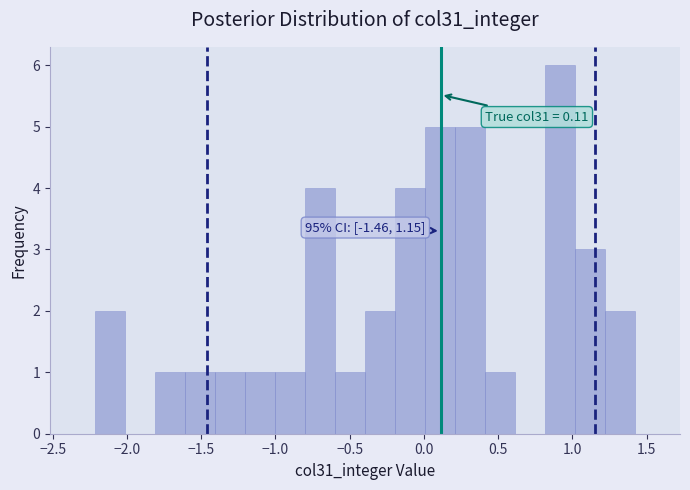

Over which range of the x-axis is the bar tallest?

0.80 to 1.00